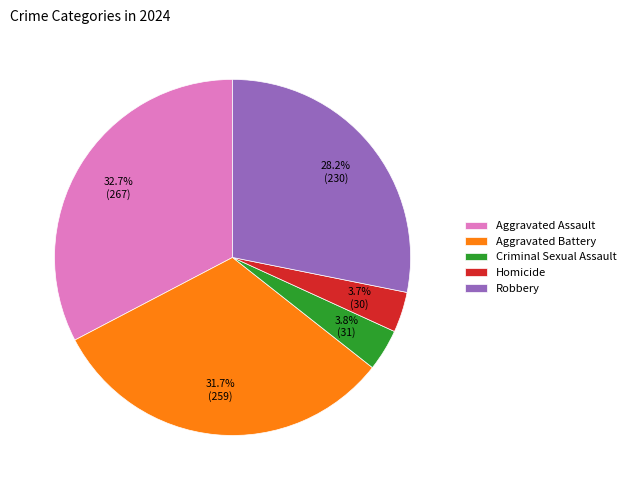

Is the sum of Criminal Sexual Assault and Robbery greater than half?

No